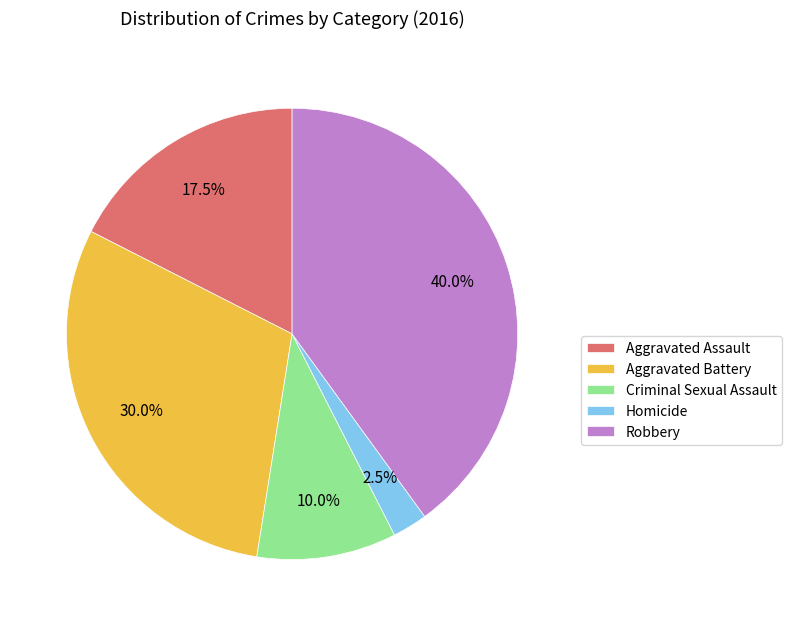

To the nearest percent, what portion does Aggravated Battery represent?

30%